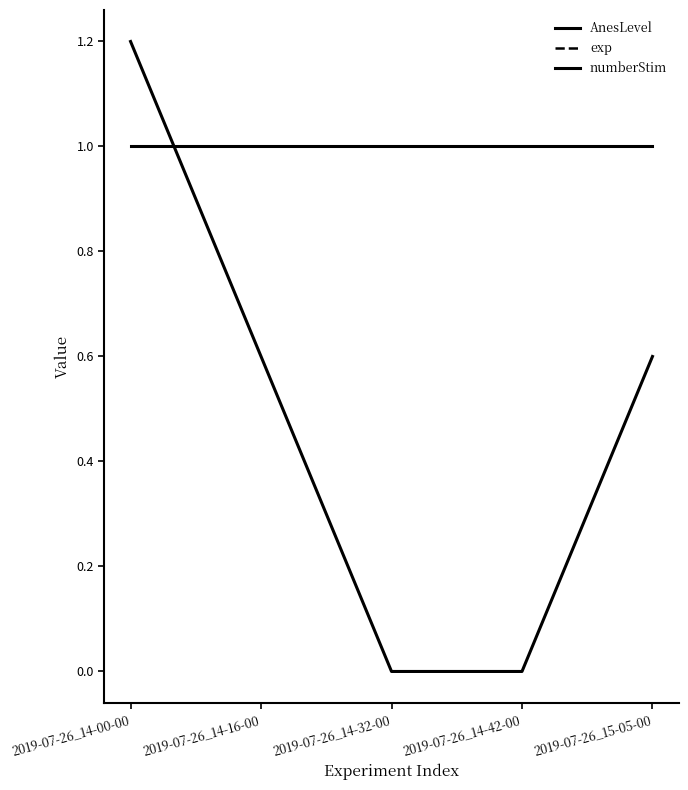

What is the difference between the highest and lowest values at 2019-07-26_14-16-00?

0.4